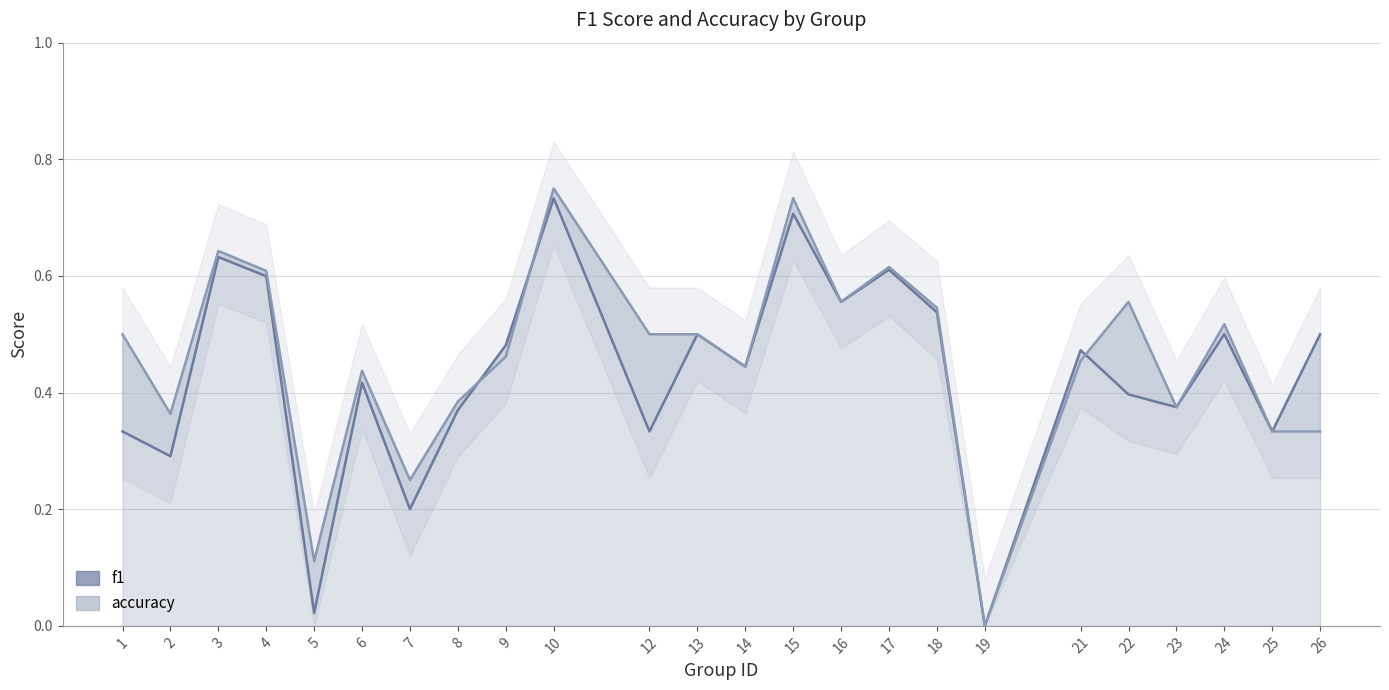

Reading right to left, list all the values displayed in this chart.

f1: 26=0.5	25=0.3	24=0.5	23=0.4	22=0.4	21=0.5	19=0.0	18=0.5	17=0.6	16=0.6	15=0.7	14=0.4	13=0.5	12=0.3	10=0.7	9=0.5	8=0.4	7=0.2	6=0.4	5=0.0	4=0.6	3=0.6	2=0.3	1=0.3
accuracy: 26=0.3	25=0.3	24=0.5	23=0.4	22=0.6	21=0.5	19=0.0	18=0.5	17=0.6	16=0.6	15=0.7	14=0.4	13=0.5	12=0.5	10=0.8	9=0.5	8=0.4	7=0.2	6=0.4	5=0.1	4=0.6	3=0.6	2=0.4	1=0.5